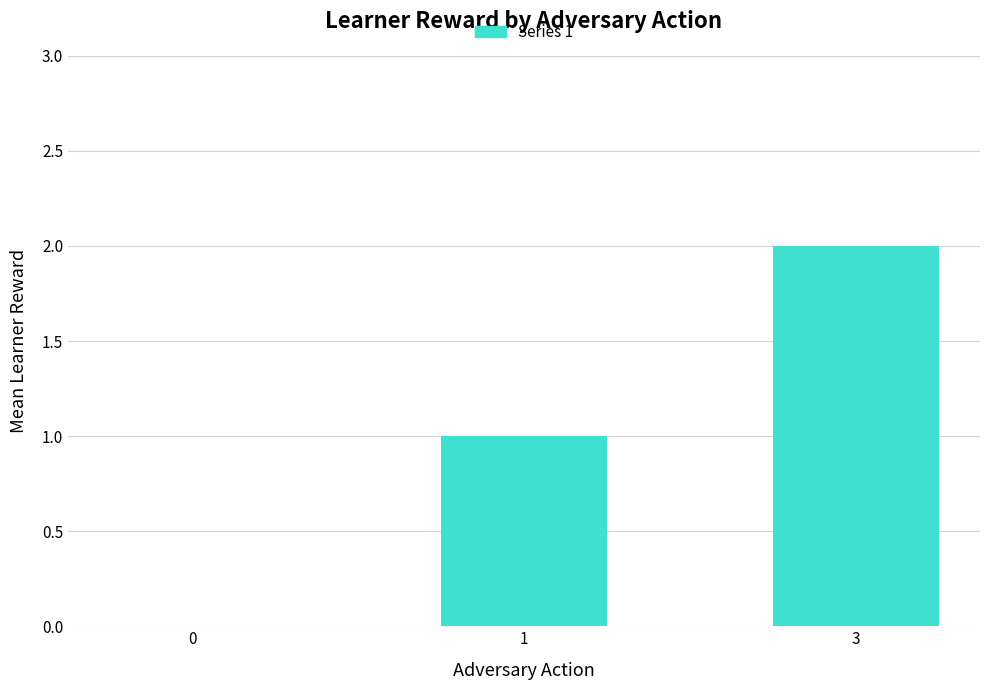

How many positive values are there?

2